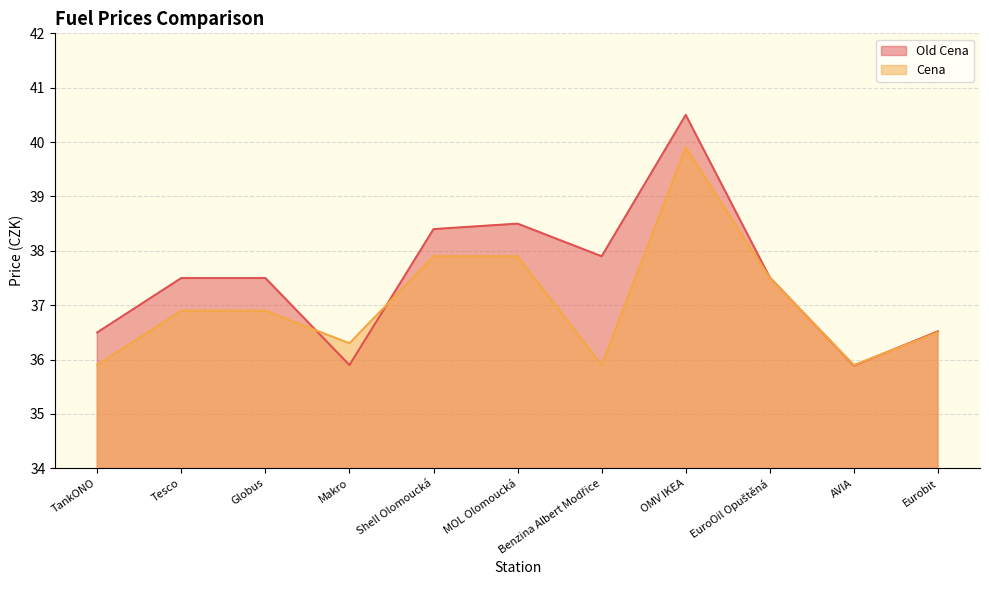

What is the average value of the Cena series?

37.0